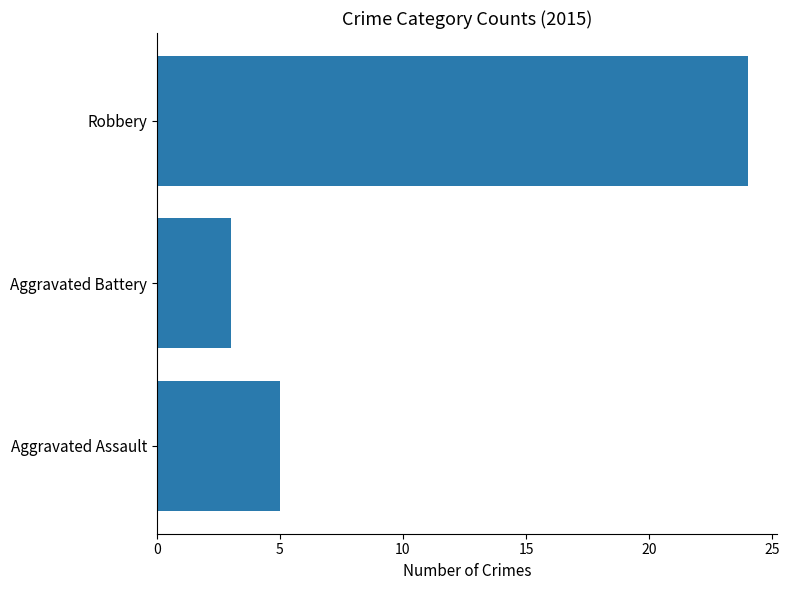

Reading bottom to top, transcribe all the data shown in this chart.

Aggravated Assault=5	Aggravated Battery=3	Robbery=24